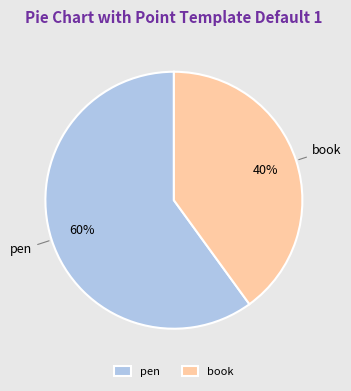

The pen slice represents 74% of the pie. True or false?

False